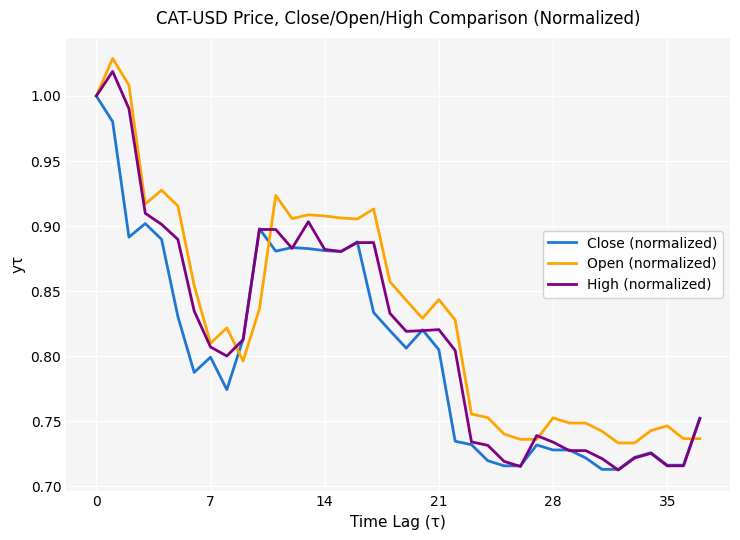

What is the difference between the maximum and minimum values in the Close (normalized) series?

0.3